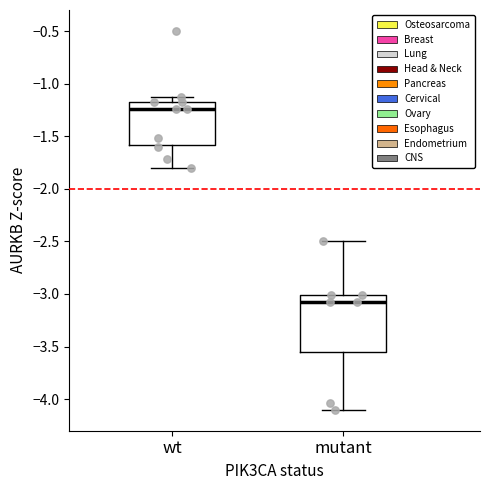

Which box's median line is the highest?

wt